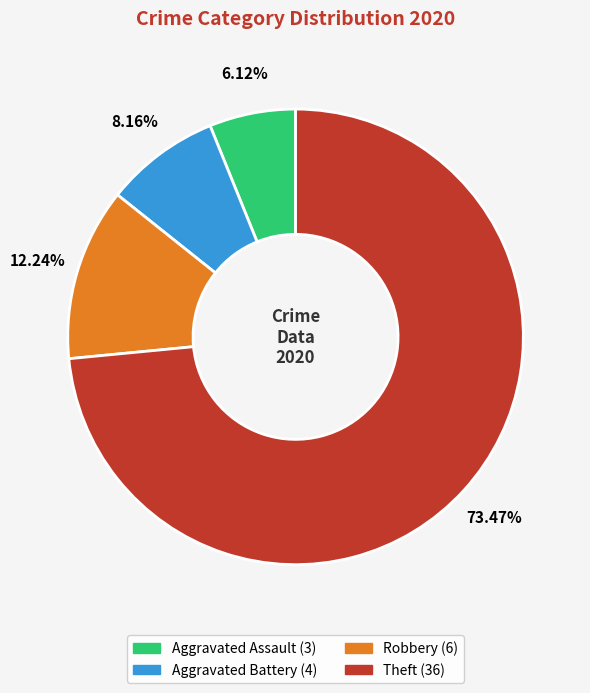

Approximately how many times larger is the value at Theft compared to Aggravated Battery?

9.0